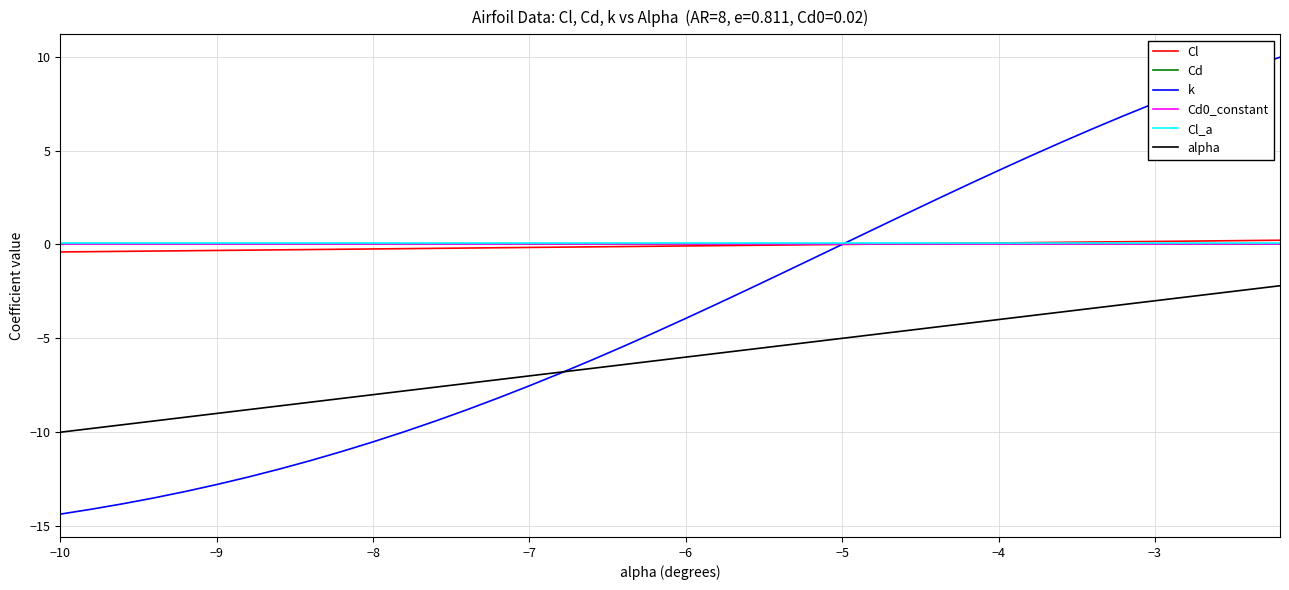

Which series has the largest range (max minus min)?

k